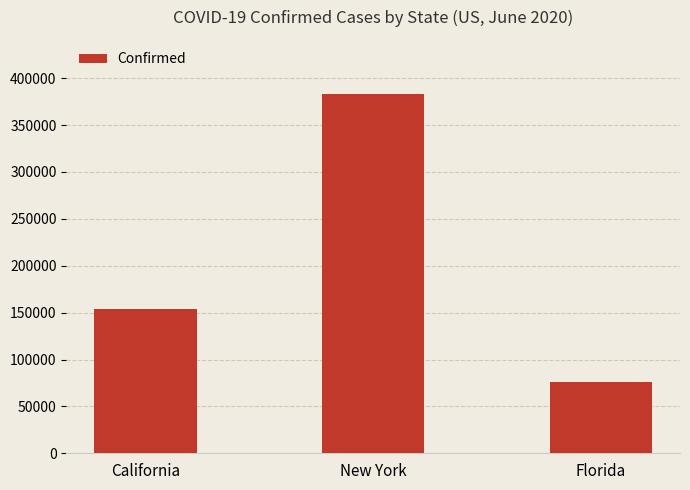

Which label corresponds to the smallest value in the chart?

Florida